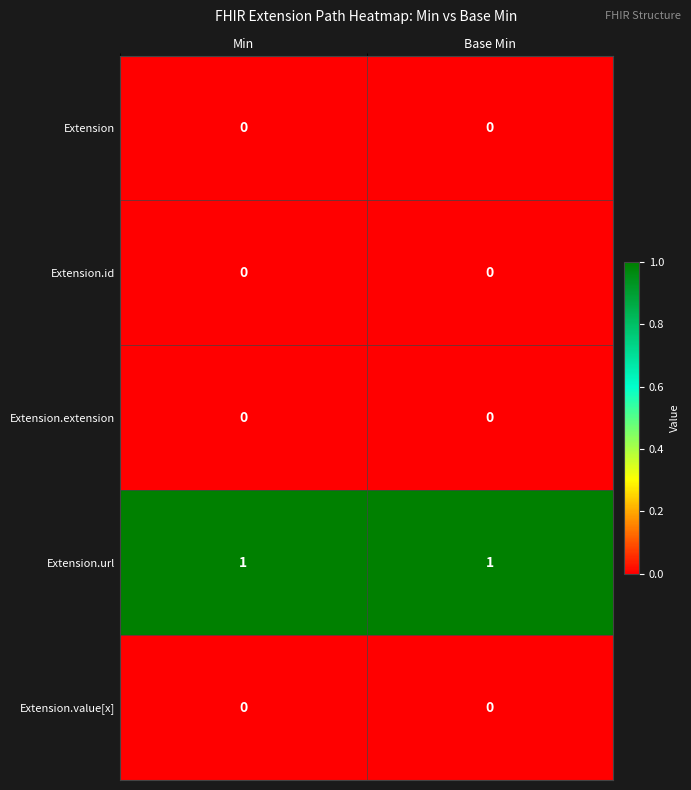

True or false: Extension has a value of 0 at Base Min.

True